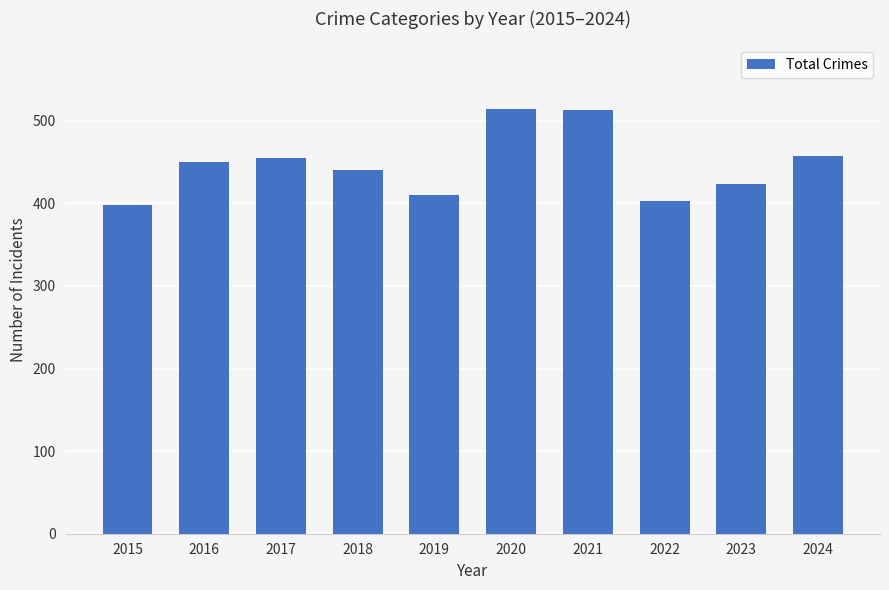

What is the difference between the maximum and minimum values?

116